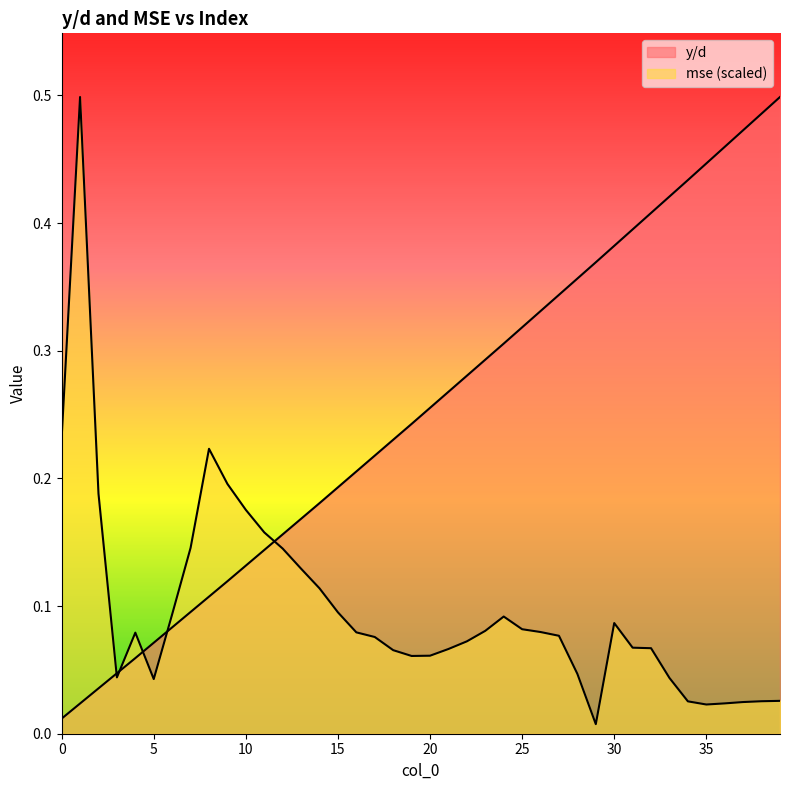

The mse series shows 0.1 at 23. True or false?

True